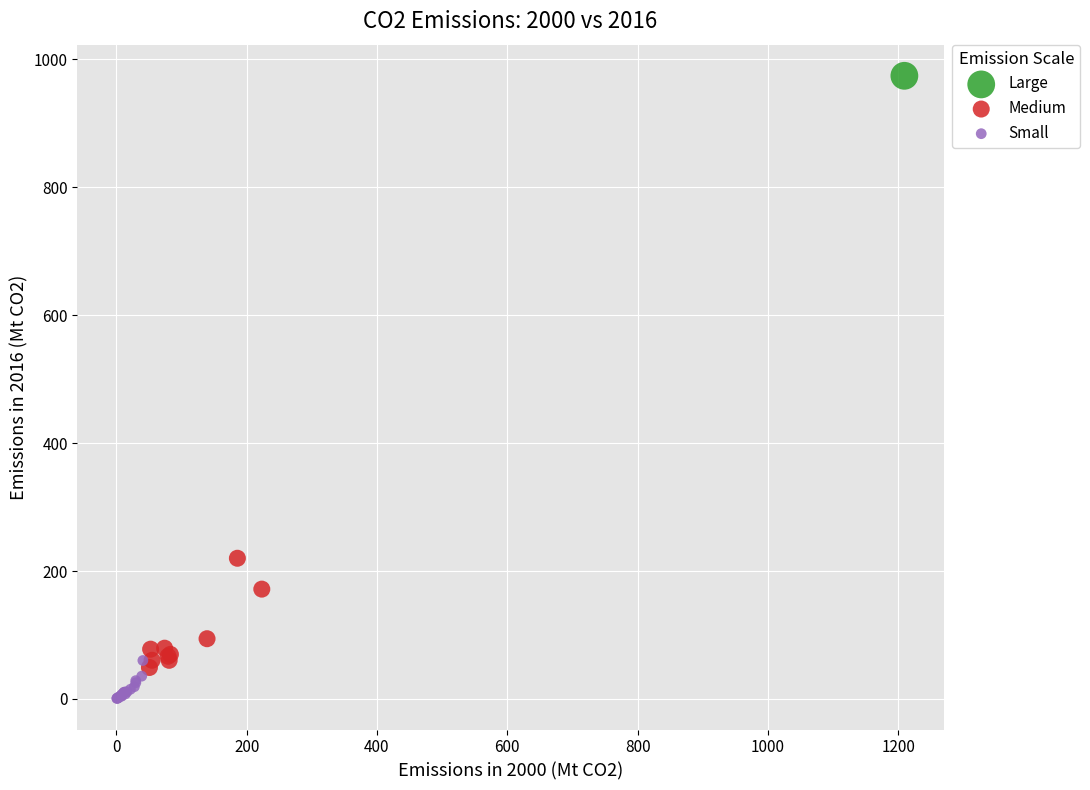

Which series contains the lowest Y value?

Small